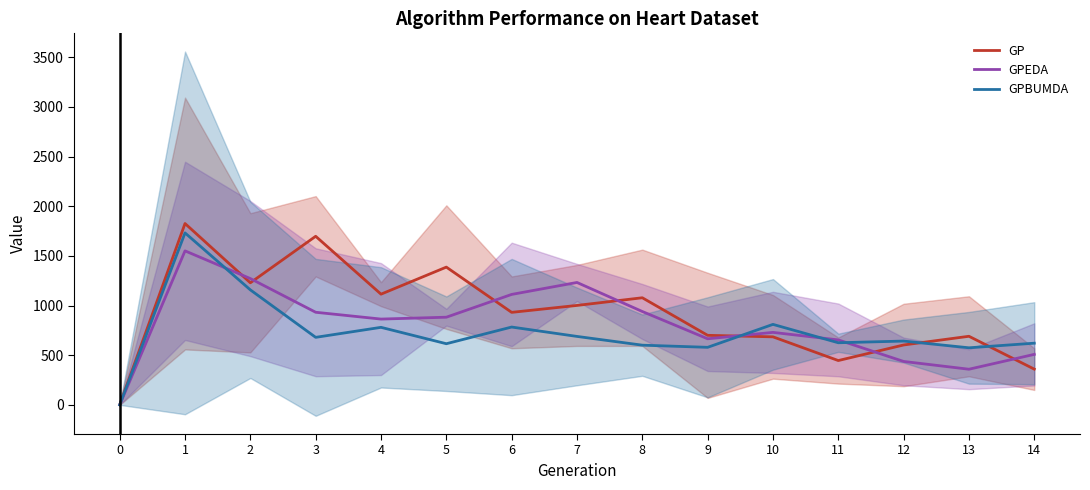

Reading right to left, what are all the values shown in this chart?

GP: 359.6	690.4	602.8	446.0	684.8	700.0	1078.2	1001.0	931.2	1386.8	1114.4	1697.2	1228.8	1825.6	0.0
GPEDA: 508.2	358.6	437.0	653.8	729.6	665.2	939.8	1232.2	1111.8	882.4	863.6	932.2	1271.4	1550.4	0.0
GPBUMDA: 620.8	574.4	642.2	625.2	810.2	579.2	600.8	689.0	783.4	615.4	780.4	679.6	1157.6	1731.2	0.0